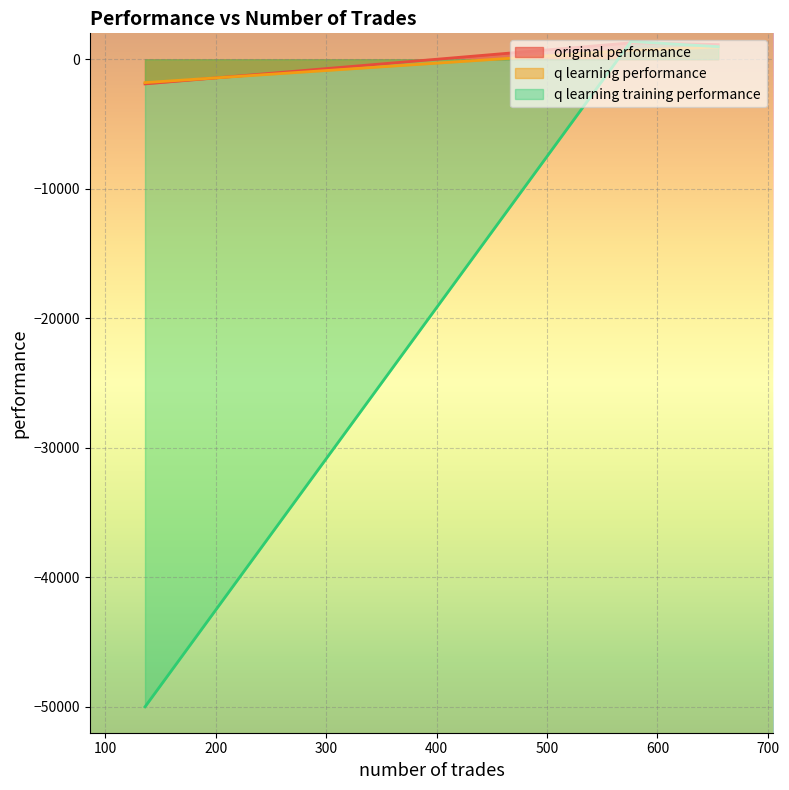

Reading right to left, what are all the values shown in this chart?

original performance: -1905.2	1267.1	1131.3
q learning performance: -1804.1	695.2	935.7
q learning training performance: -50000.0	1370.2	969.5